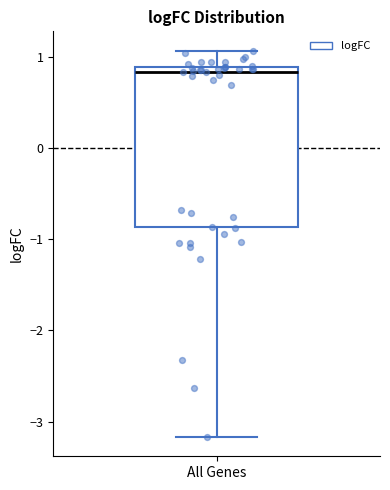

Transcribe this box plot: give where the median line is, the range the box spans, and where the two whiskers end, as read against the y-axis. The values are not printed on the chart, so give them approximately, as read against the axis.

median 0.8, box -0.9 to 0.9, whiskers -3.2 to 1.1